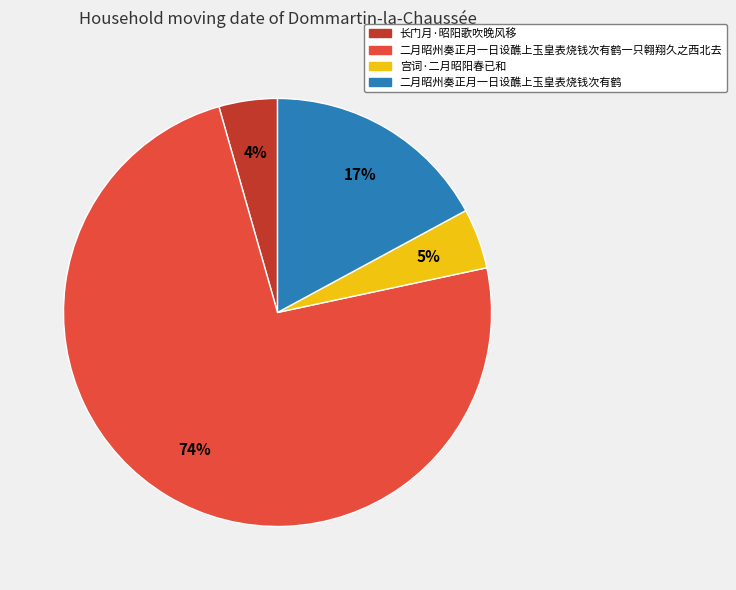

The 宫词·二月昭阳春已和 slice represents 5% of the pie. True or false?

True